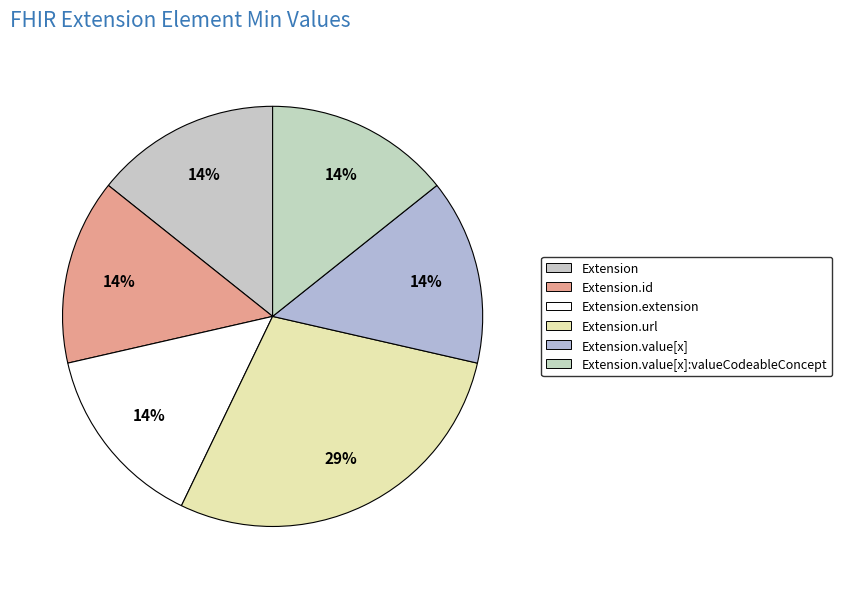

The Extension.extension slice represents 11% of the pie. True or false?

False